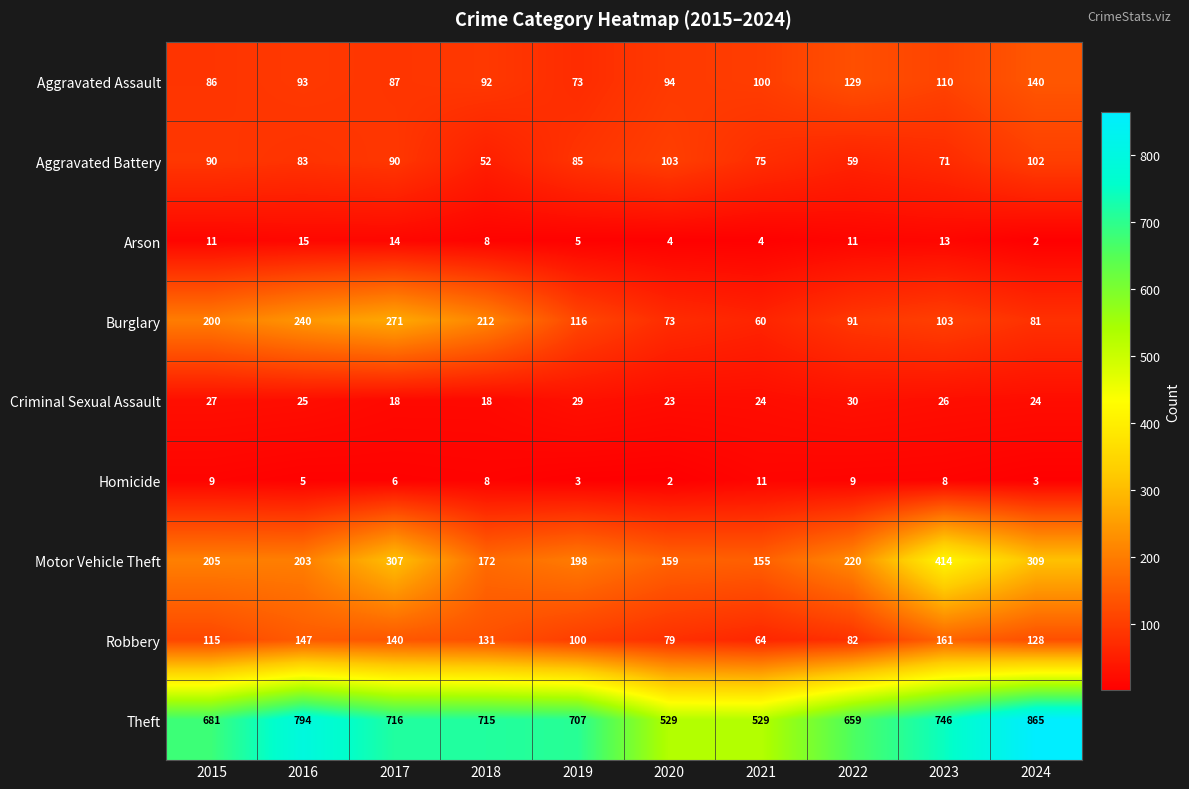

What is the maximum value shown in the chart?

865